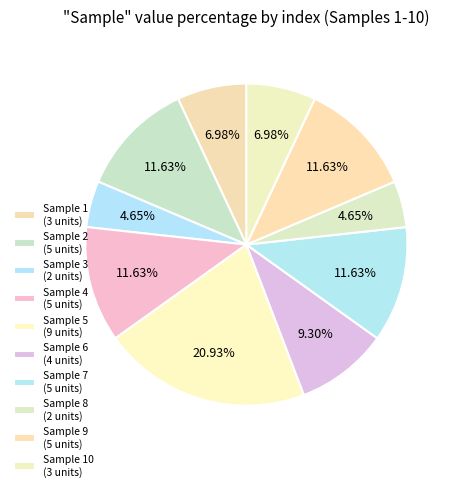

How many segments does this pie chart have?

10